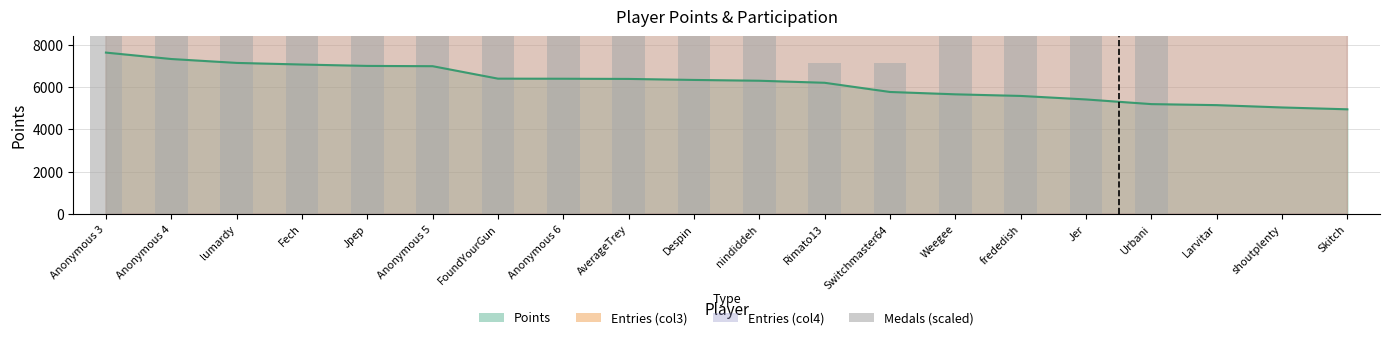

What is the greatest value displayed?

192049.2